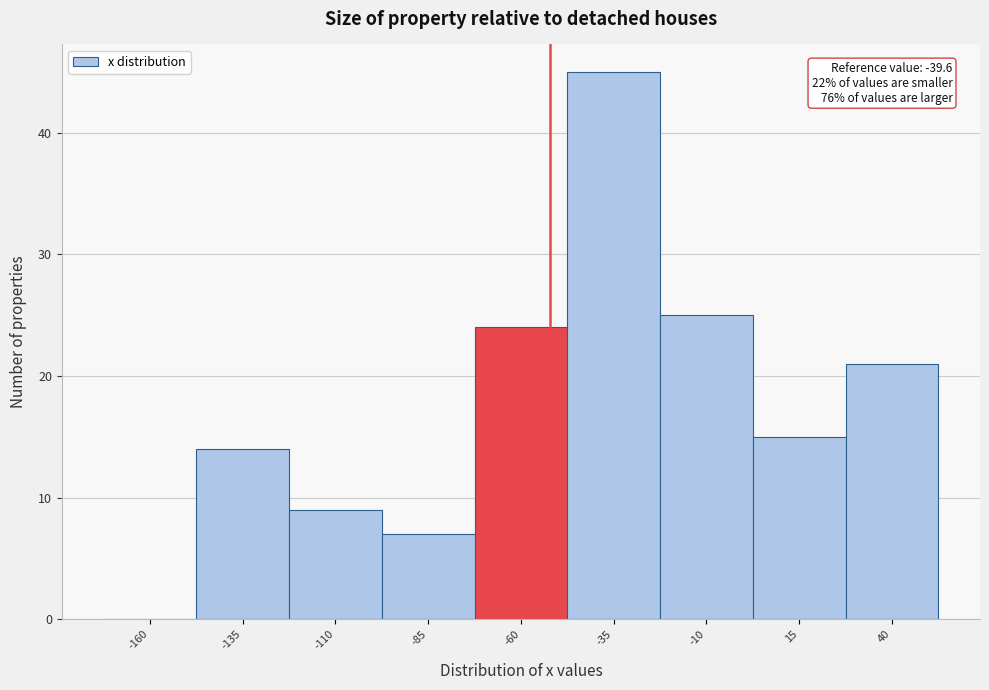

Reading left to right, transcribe all the data shown in this chart.

-160=0	-135=14	-110=9	-85=7	-60=24	-35=45	-10=25	15=15	40=21